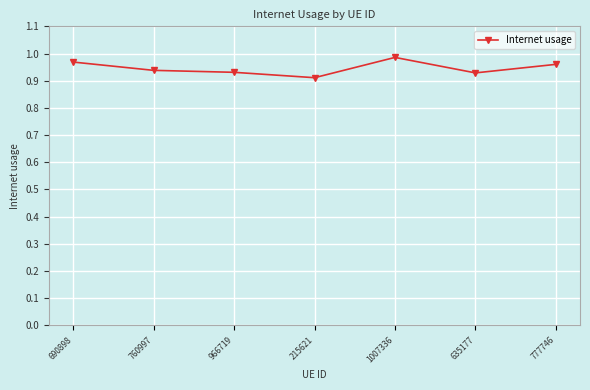

Count the values in the range 0 to 1.

7